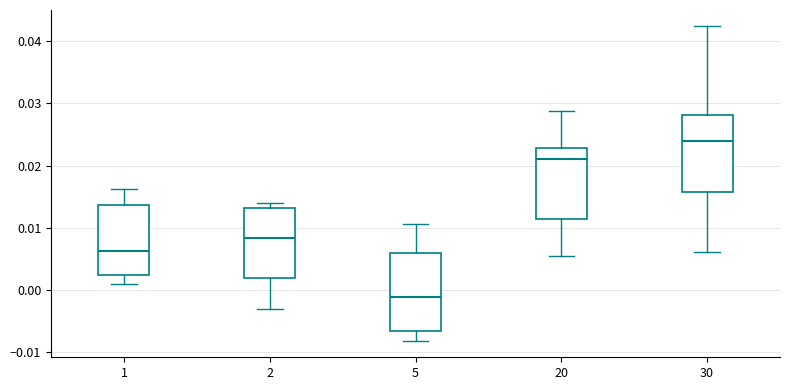

Where is the upper edge of the box at x = 20 on the y-axis? The values are not printed on the chart, so give them approximately, as read against the axis.

0.023